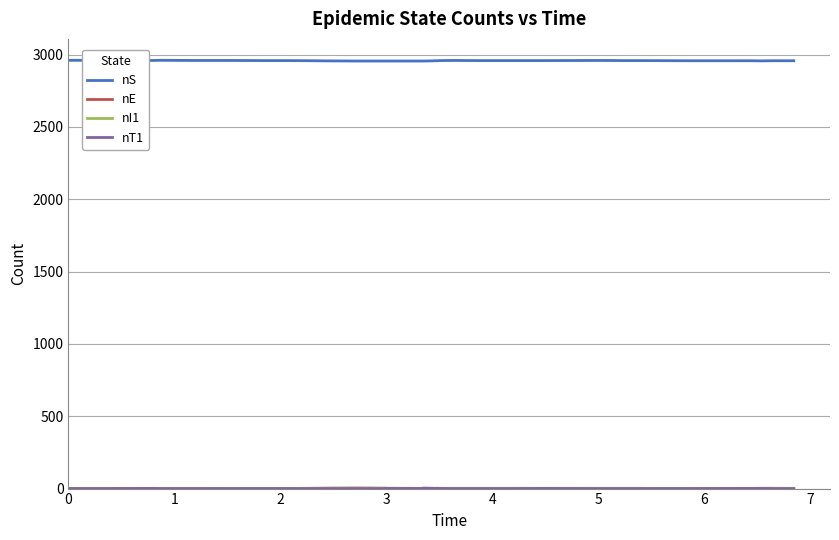

What is the greatest value displayed?

2960